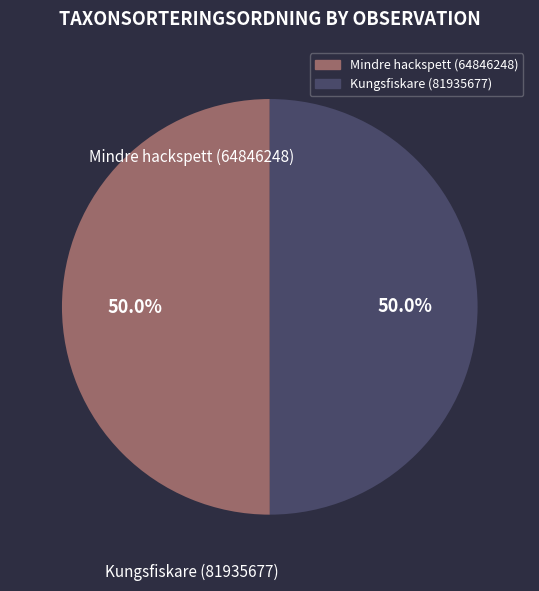

What percentage is the Kungsfiskare (81935677) slice, to the nearest percent?

50%